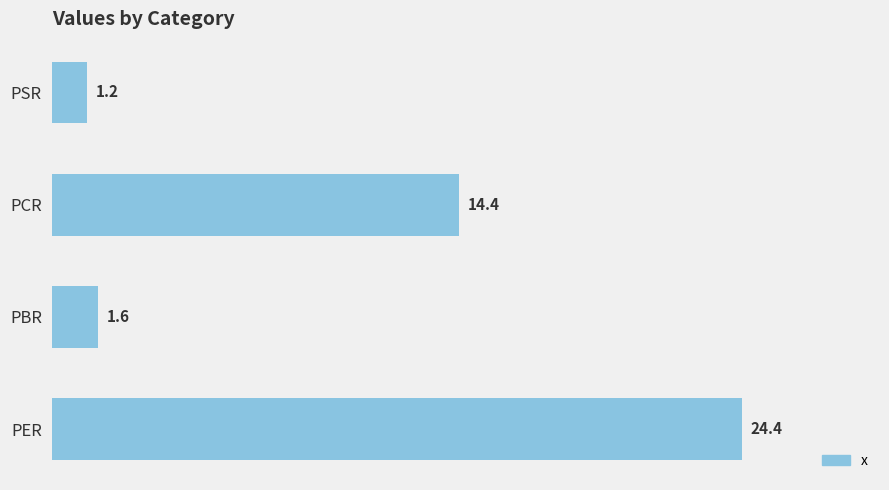

Where is the data nearest to the value 12?

PCR